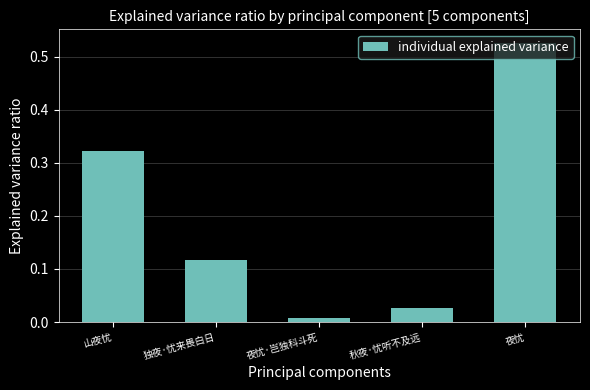

At which label is the value closest to 0?

夜忧·岂独科斗死